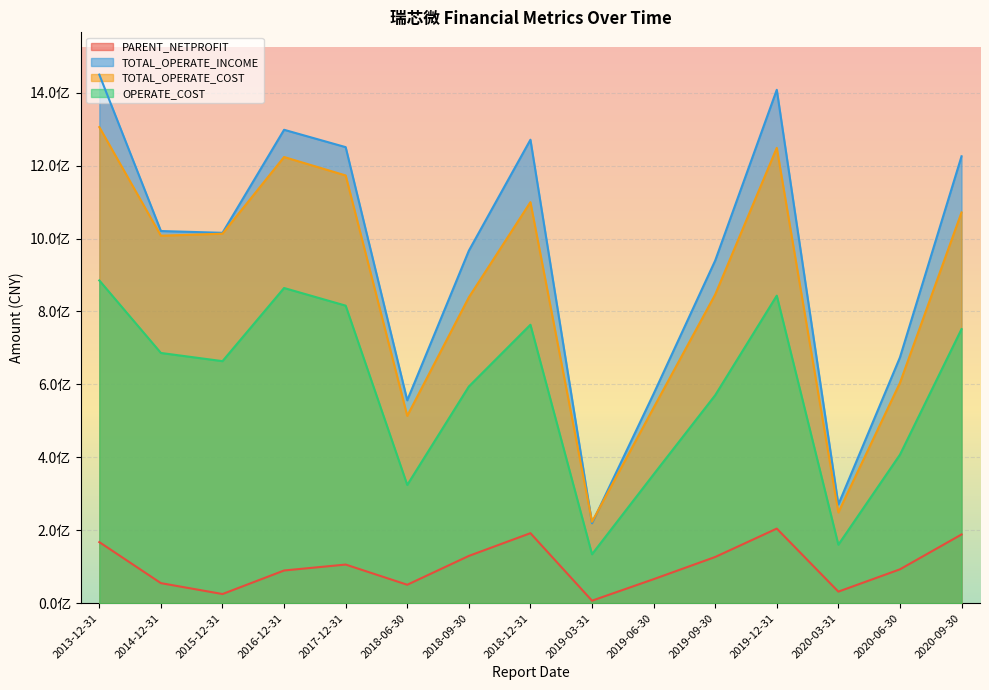

Reading right to left, transcribe all the data shown in this chart.

PARENT_NETPROFIT: 188609526.4	93027203.5	31888191.0	204707014.7	126866044.8	66009452.5	7074843.1	192156232.2	129807819.8	50715541.2	106099214.2	89830684.2	25287430.6	55162400.0	167667100.0
TOTAL_OPERATE_INCOME: 1225454067.4	674039118.1	270779433.2	1407725738.4	939560149.6	574155761.5	219329329.9	1270895141.8	966583972.1	556413017.7	1250531045.1	1298120901.1	1015644686.3	1020553500.0	1449343500.0
TOTAL_OPERATE_COST: 1071557507.5	604282698.5	249079001.8	1248542621.8	846377755.7	536021058.1	223340692.0	1099738169.2	838709808.4	513866719.6	1172905991.4	1223445281.8	1013221034.8	1007702000.0	1305432900.0
OPERATE_COST: 751629368.8	407306362.5	160535969.1	843317524.0	570395762.3	353269939.8	134341016.7	763591706.8	594241187.7	324368776.5	815960502.5	864298097.0	663794547.9	686219800.0	885089900.0